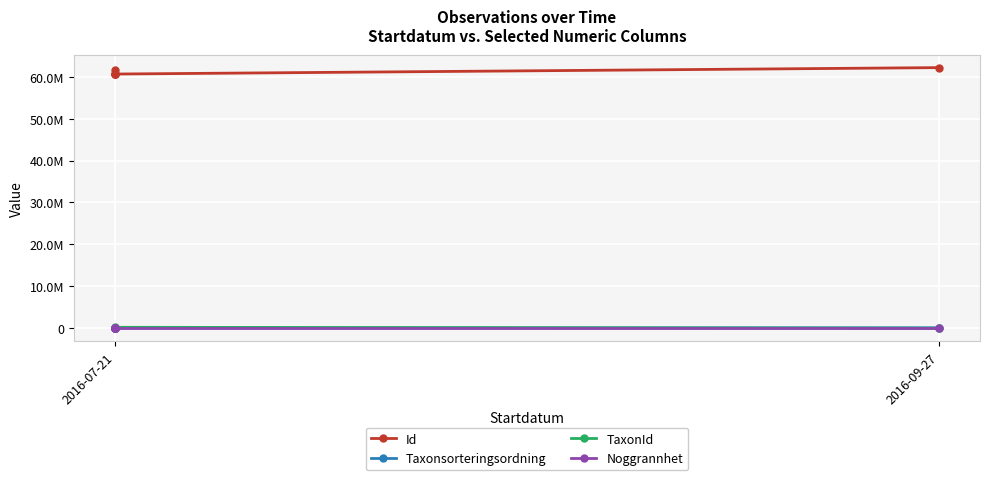

True or false: Taxonsorteringsordning has a value of 96251 at 2016-07-21.

True